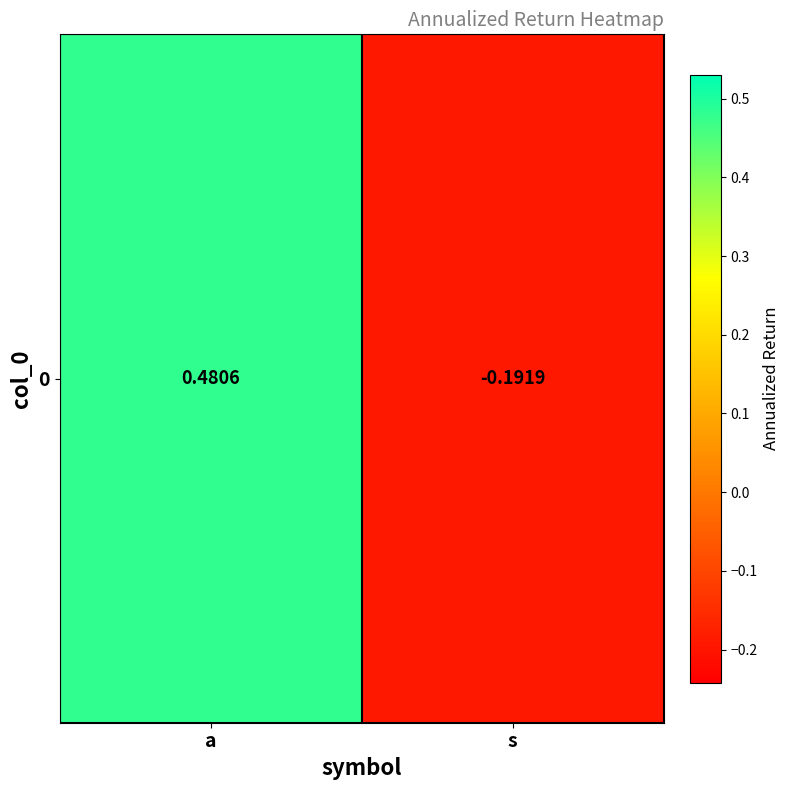

Is it true that the value at a is 0.5?

True